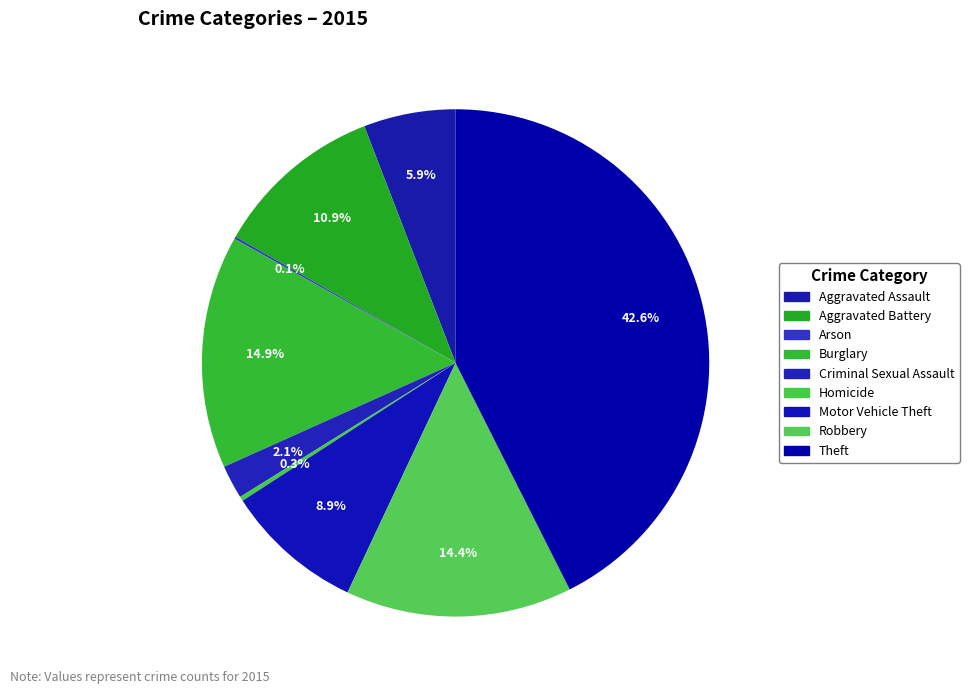

Is it true that Aggravated Battery is 11% of the pie?

True